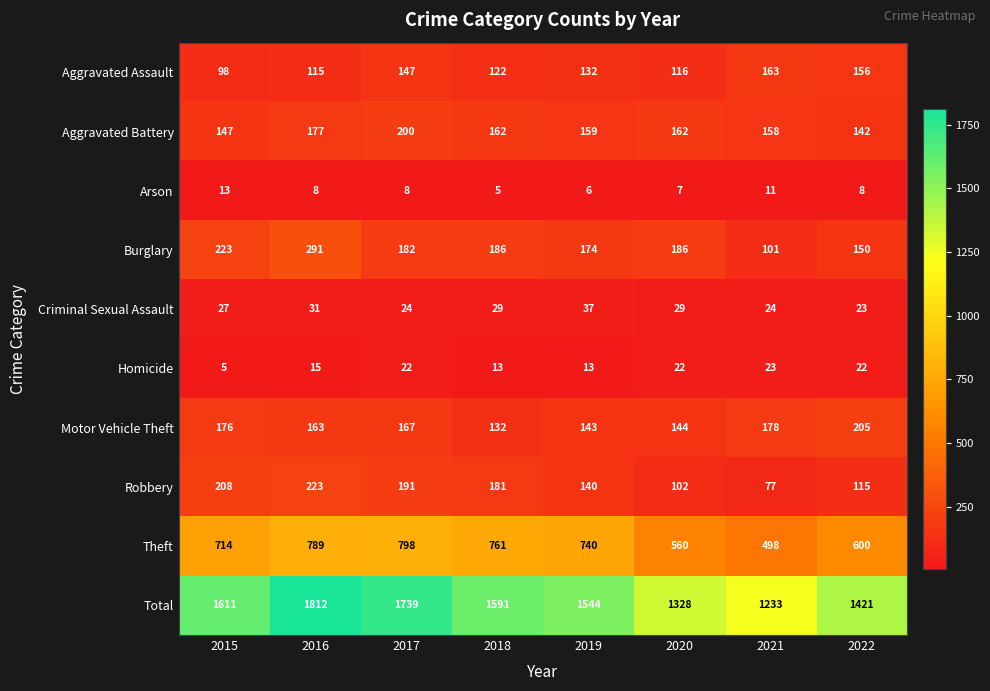

Rank the series by their maximum value, from lowest to highest.

Arson, Homicide, Criminal Sexual Assault, Aggravated Assault, Aggravated Battery, Motor Vehicle Theft, Robbery, Burglary, Theft, Total